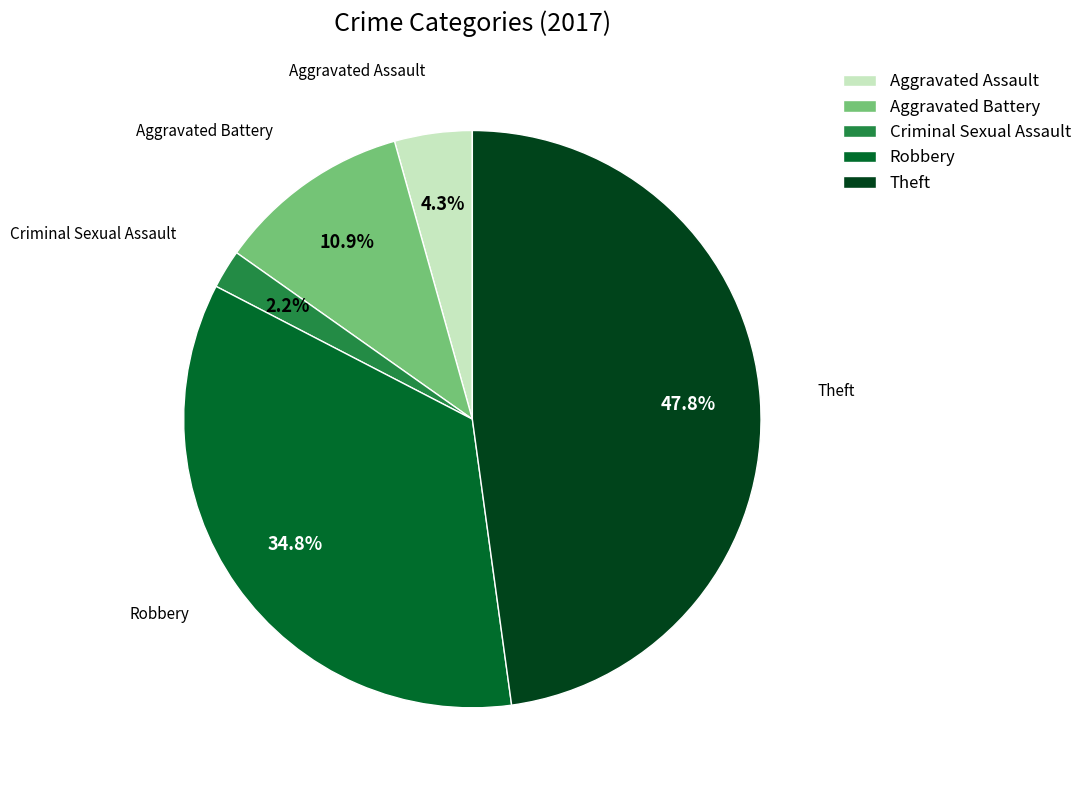

To the nearest percent, what is the difference between the largest and smallest slice percentages?

46%